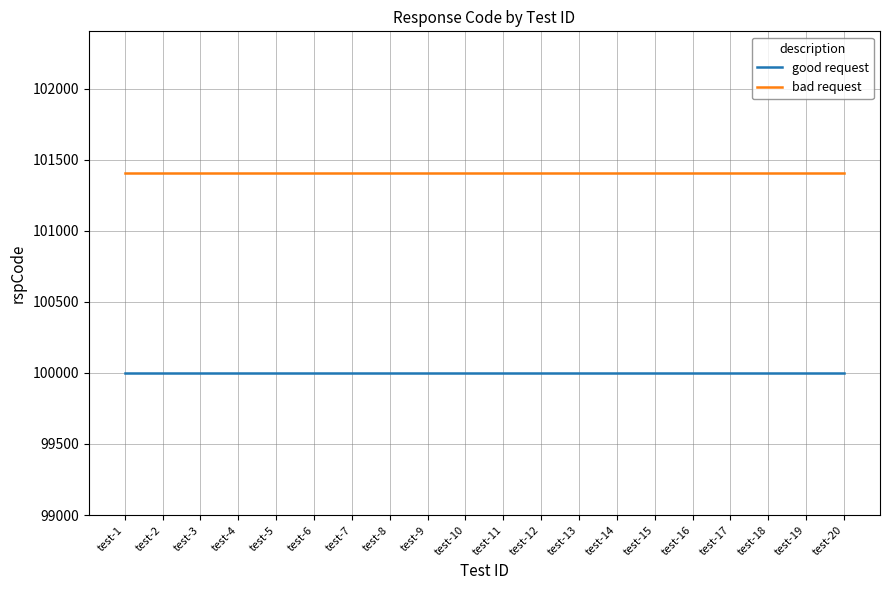

What is the total value across all series at test-8?

201403